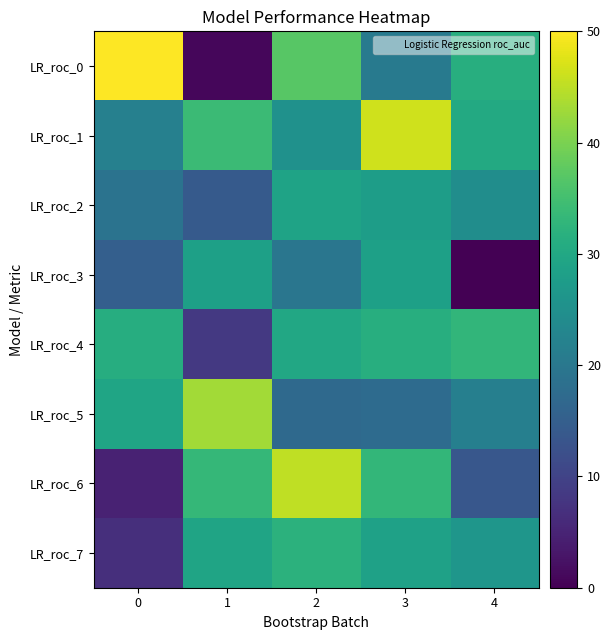

Between 0 and 3, which series saw the biggest shift?

LR_roc_0